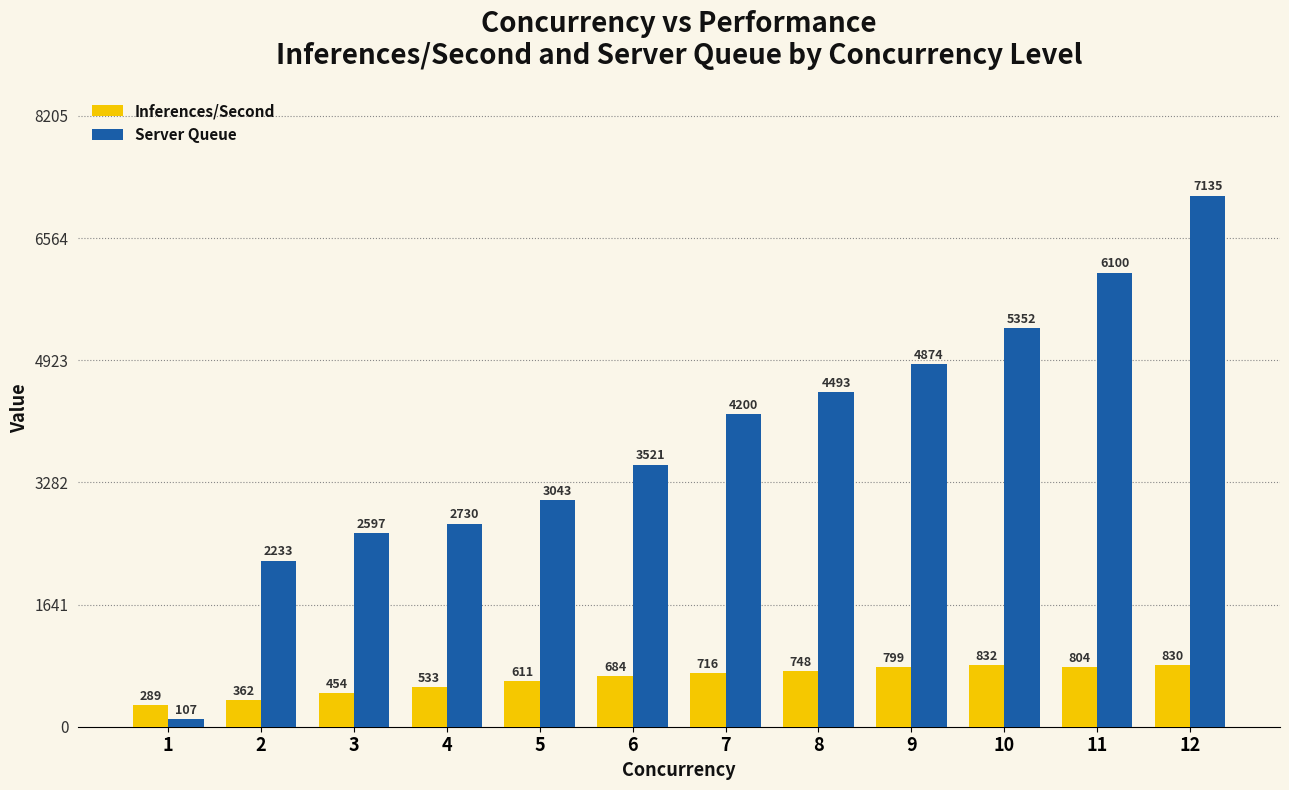

The Server Queue series shows 7657.9 at 8. True or false?

False